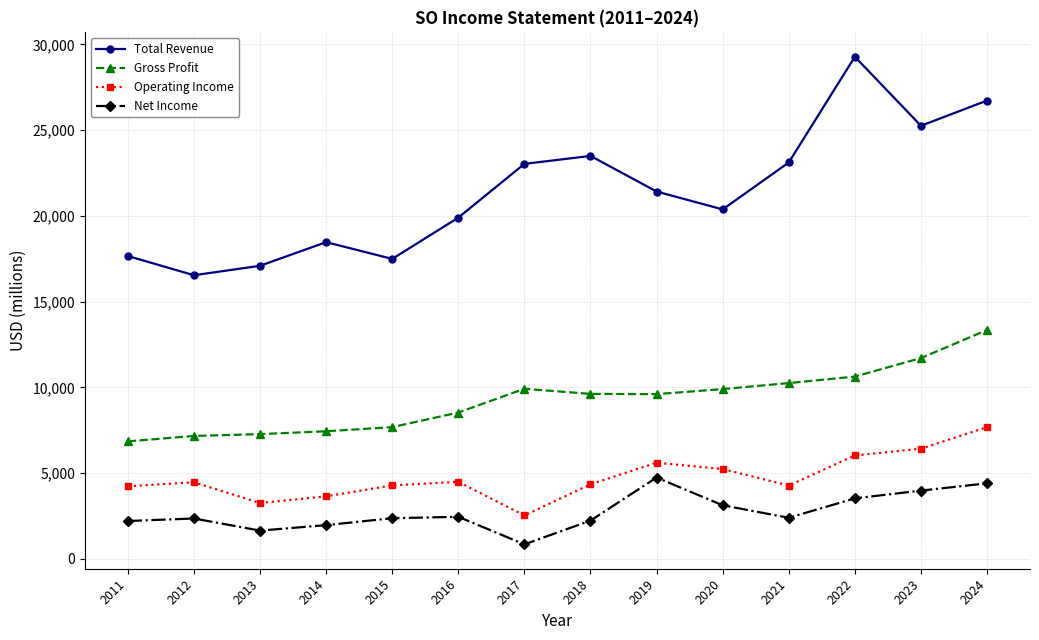

What is the average value of the Net Income series?

2728214